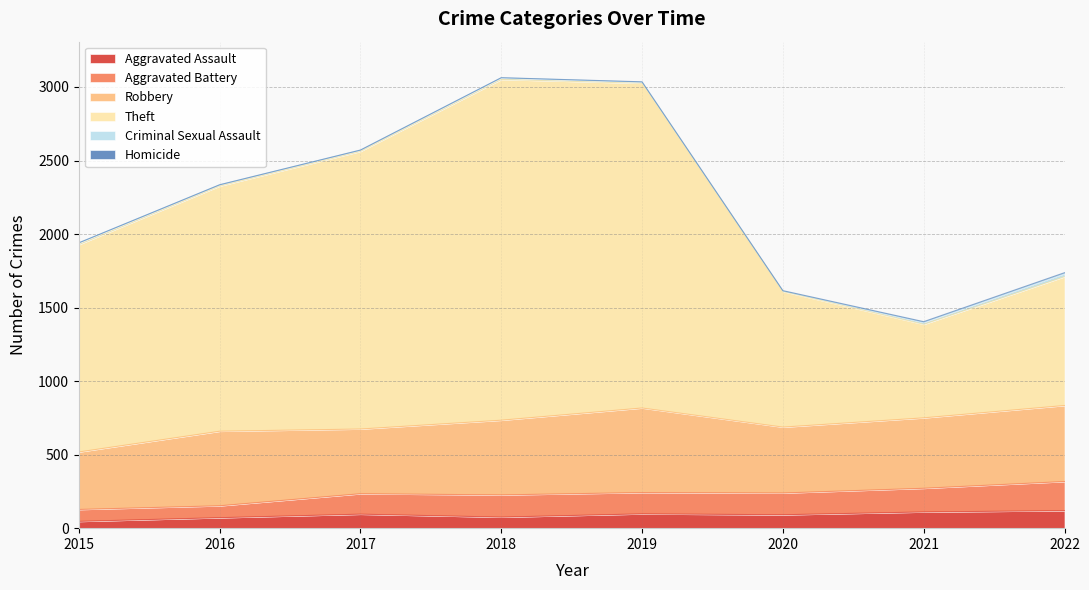

True or false: Theft and Aggravated Assault cross at least once.

False